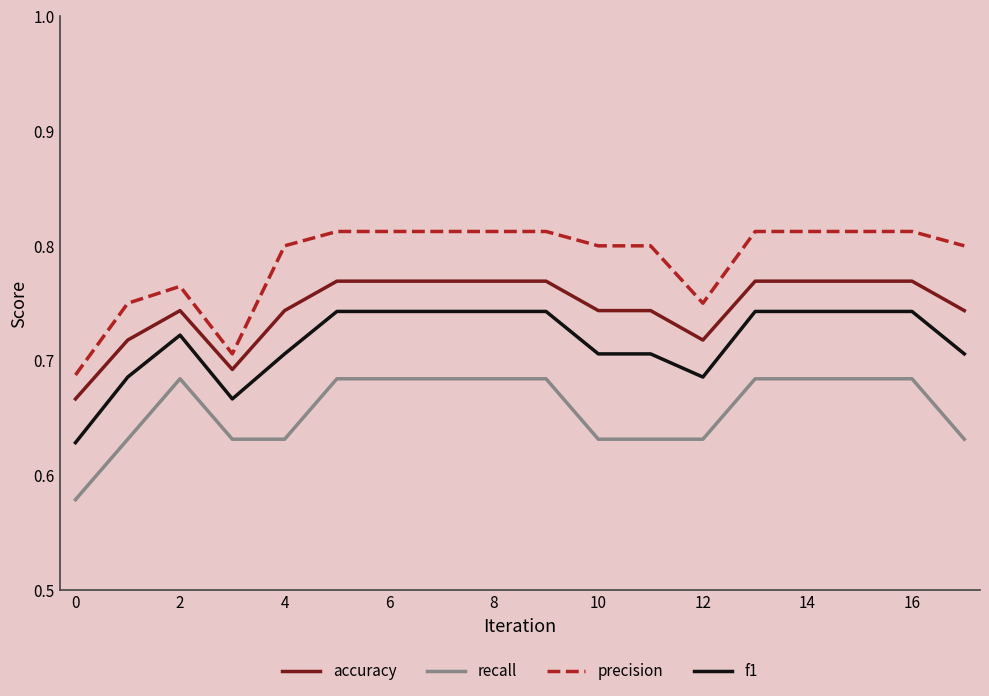

True or false: accuracy and recall cross at least once.

False